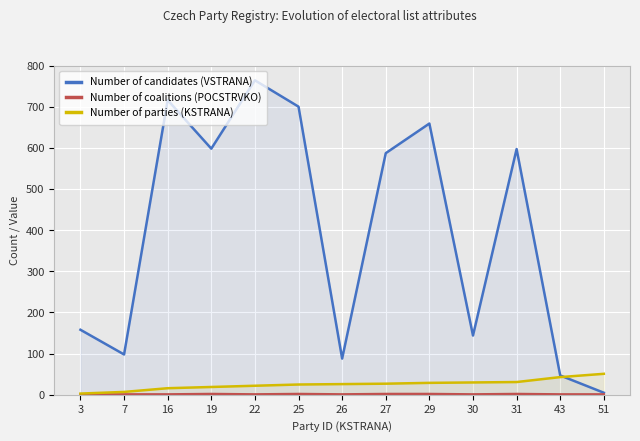

True or false: Number of coalitions (POCSTRVKO) and Number of candidates (VSTRANA) cross at least once.

False